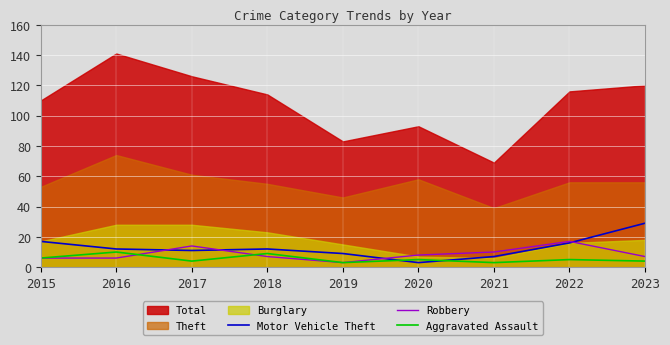

At which label does Aggravated Assault first exceed 5?

2015